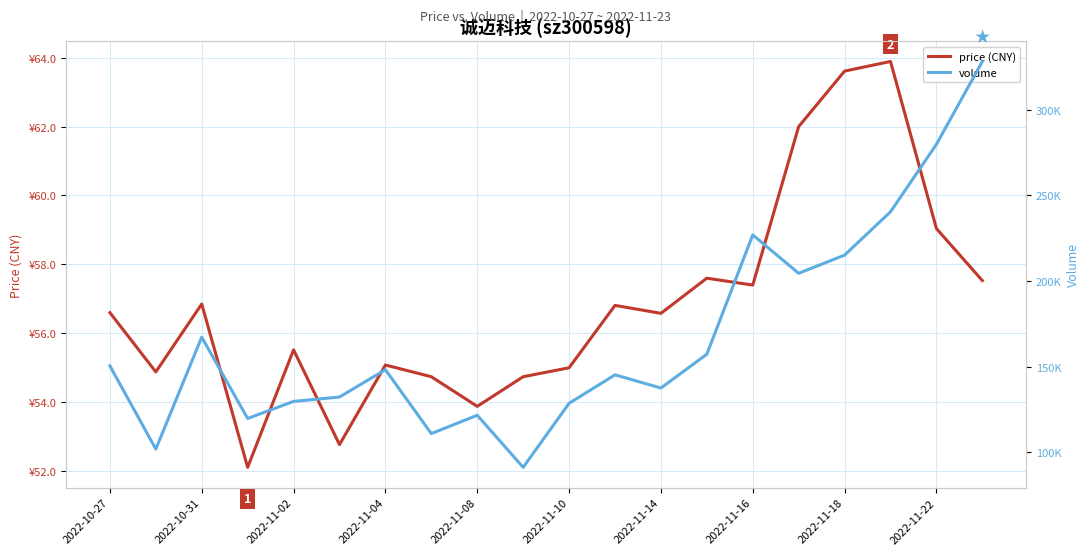

What is the total value across all series at 2022-11-10?

132350.8